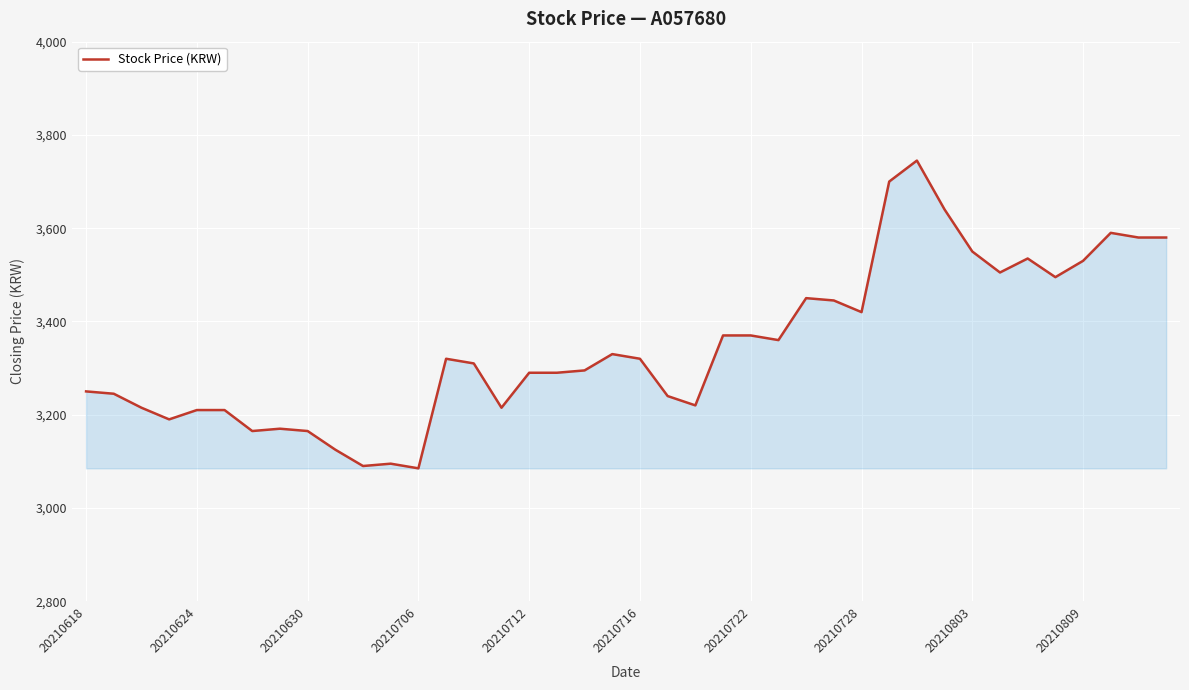

What is the greatest value displayed?

3745